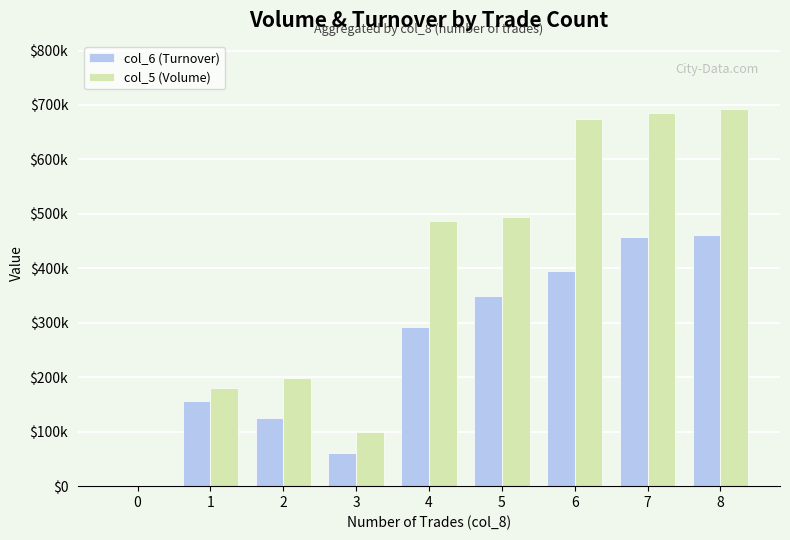

What are all the series names shown in the legend?

col_6 (Turnover), col_5 (Volume)